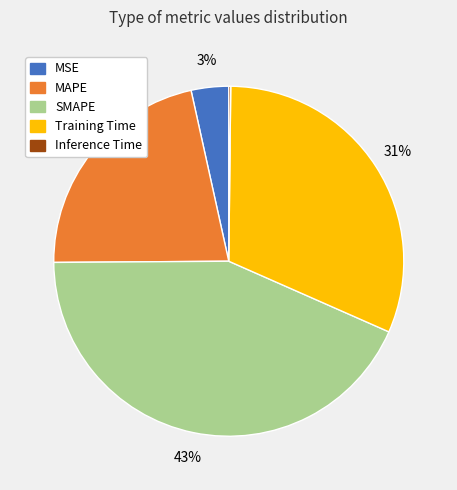

Between MSE and SMAPE, which is larger?

SMAPE